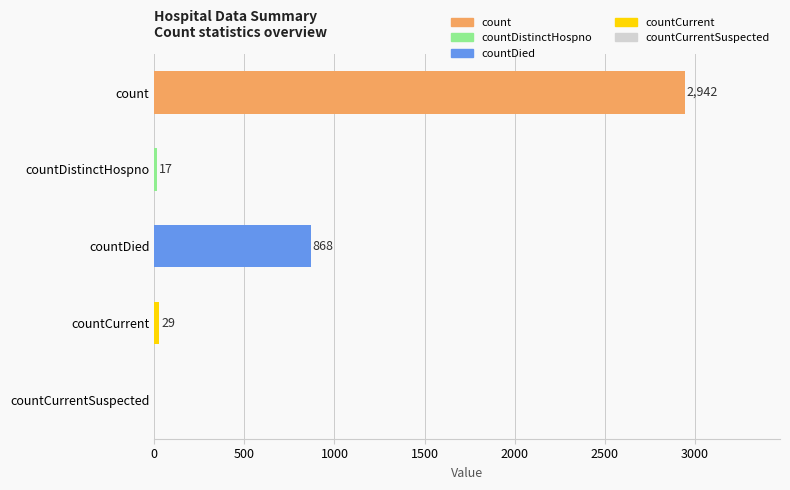

What is the maximum value shown in the chart?

2942